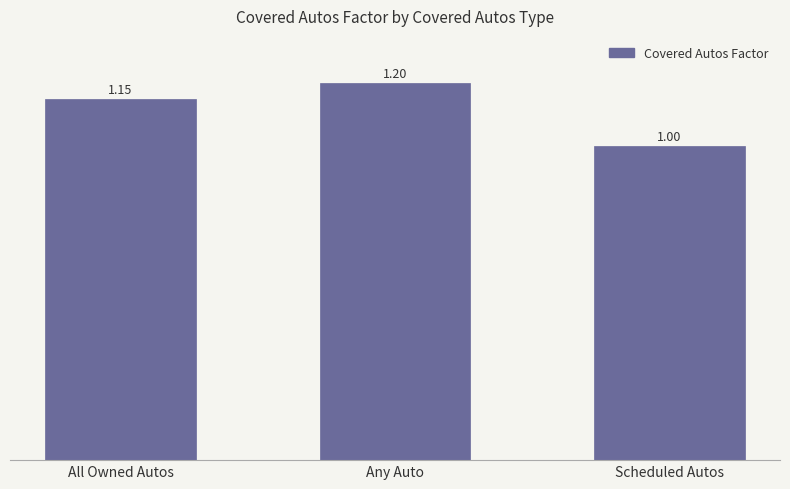

The chart shows a value of 1.2 at Any Auto. True or false?

True